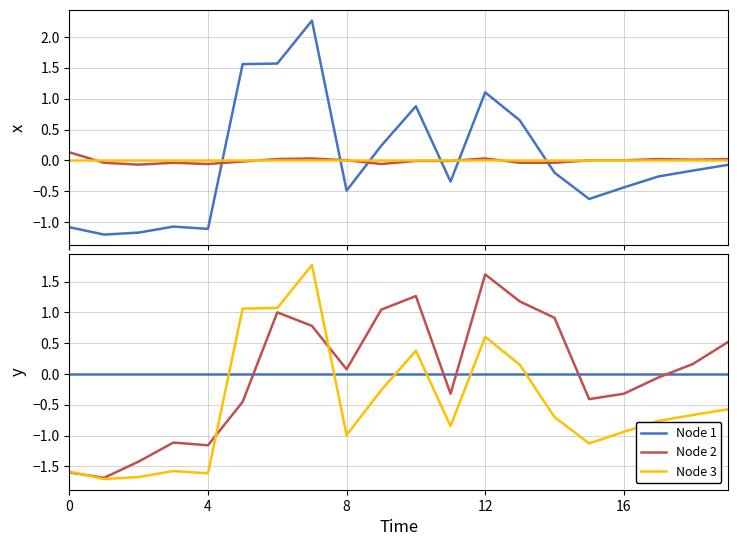

What is the value of the col_2 point at the 19th from the left?

-0.2